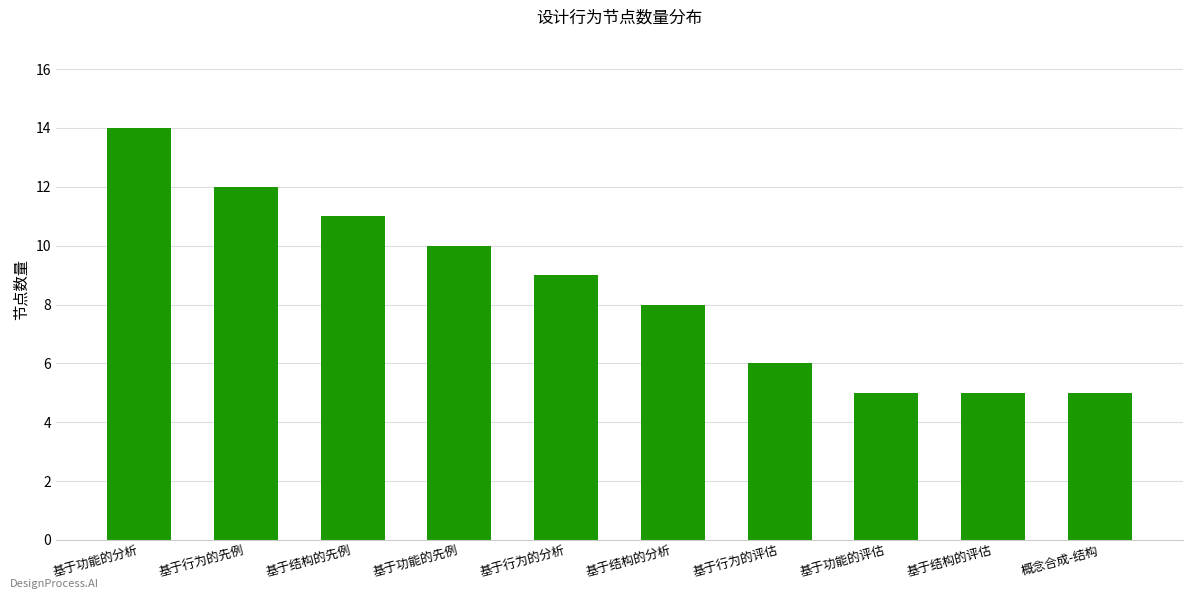

What is the greatest value displayed?

14